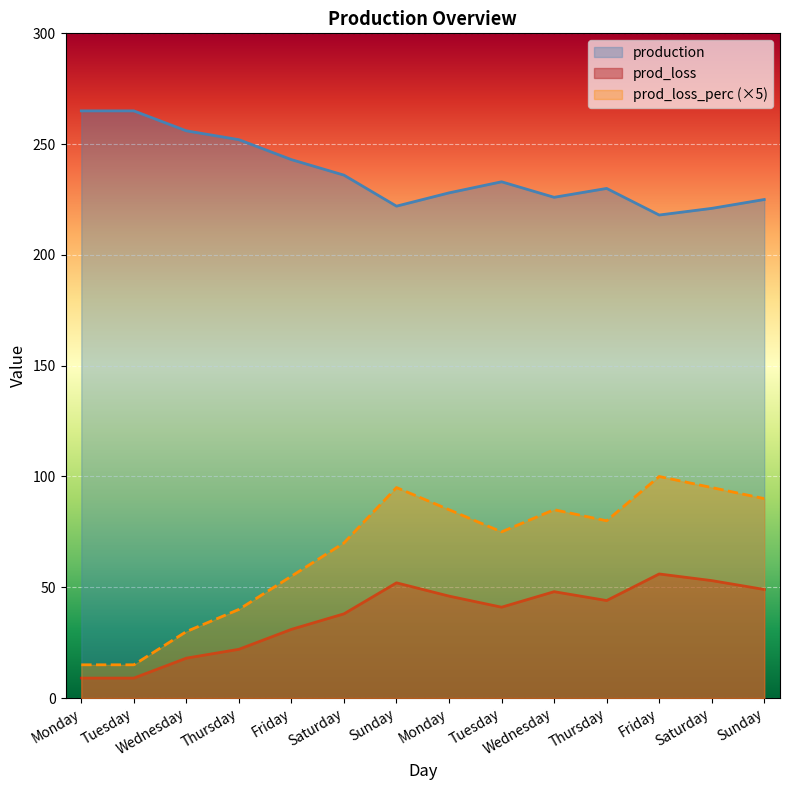

Where is the first local maximum for prod_loss_perc?

Sunday